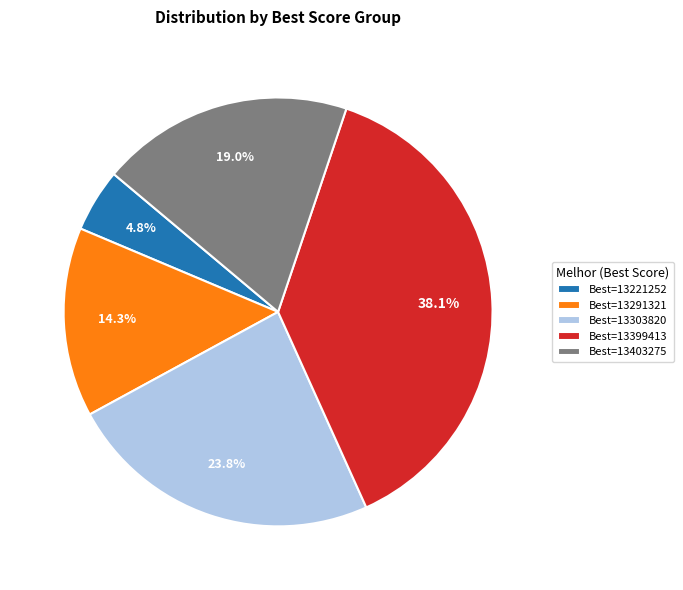

Is Best=13291321 the majority of the pie?

No